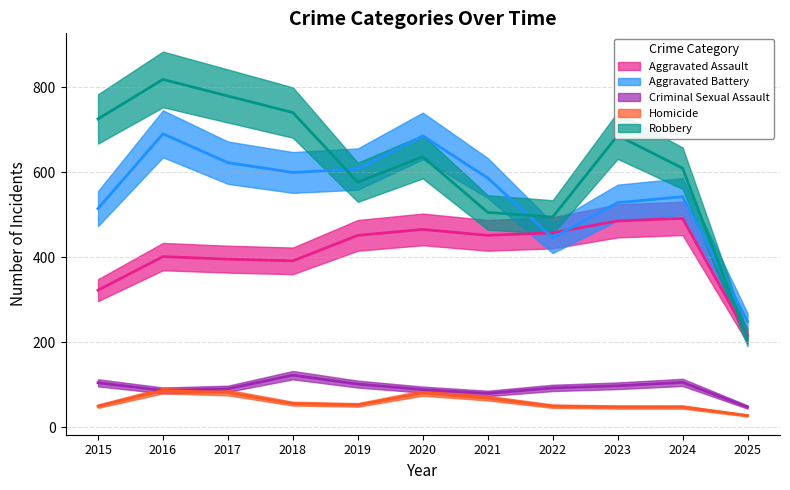

Where does the Aggravated Battery series first go above 587?

2016